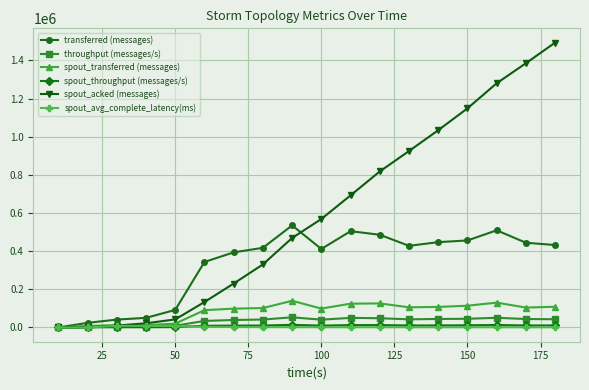

Which series has the largest total across all categories?

spout_acked (messages)